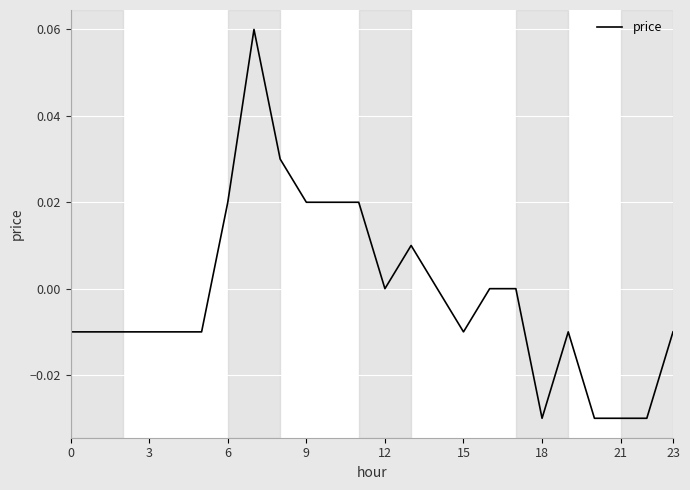

How many lines are shown in the chart?

1